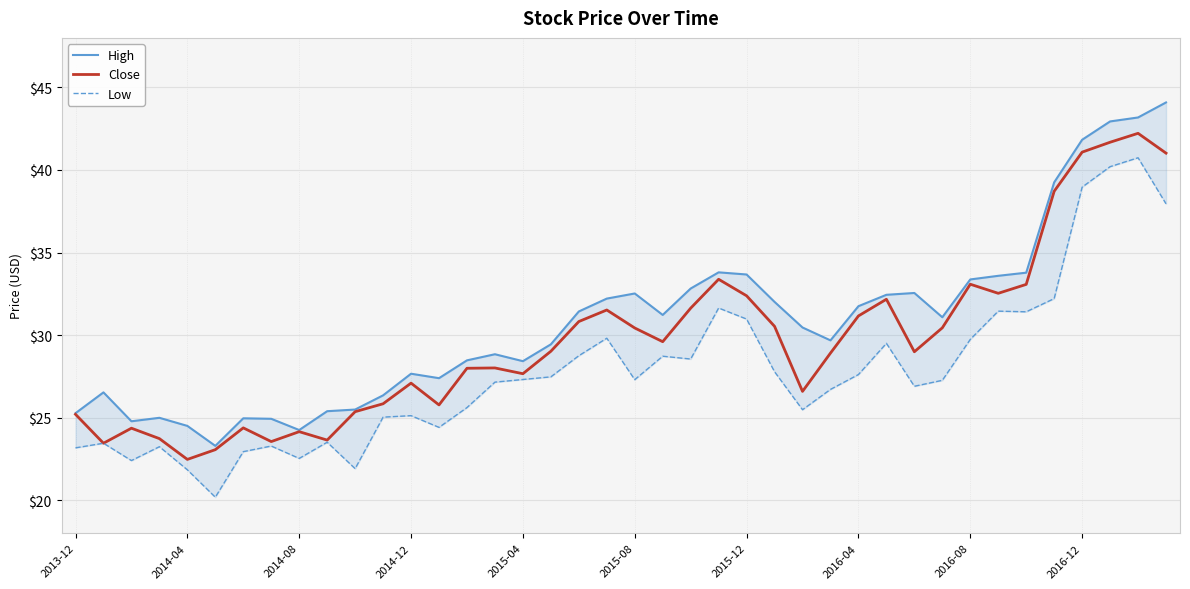

List the series in order of their overall mean, lowest first.

Low, Close, High